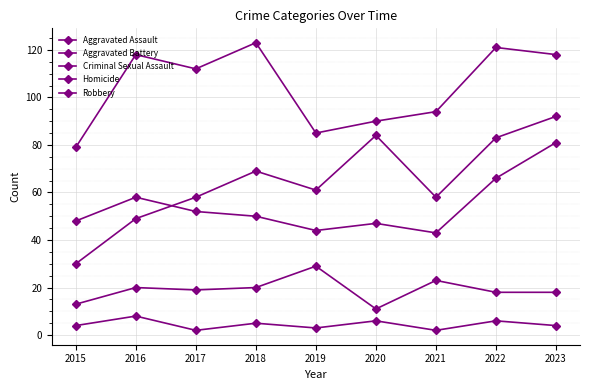

True or false: Aggravated Assault and Robbery cross at least once.

False